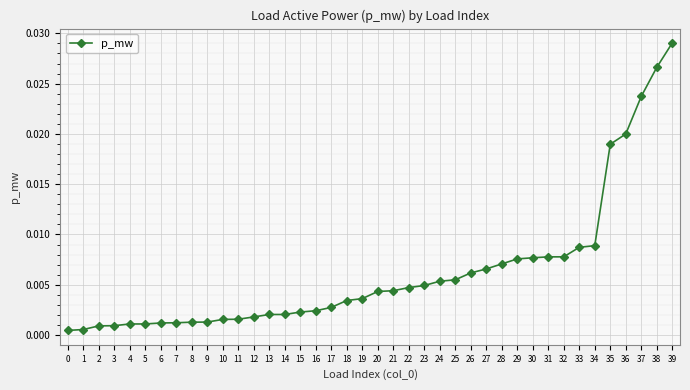

Between 33 and 35, which is larger?

35